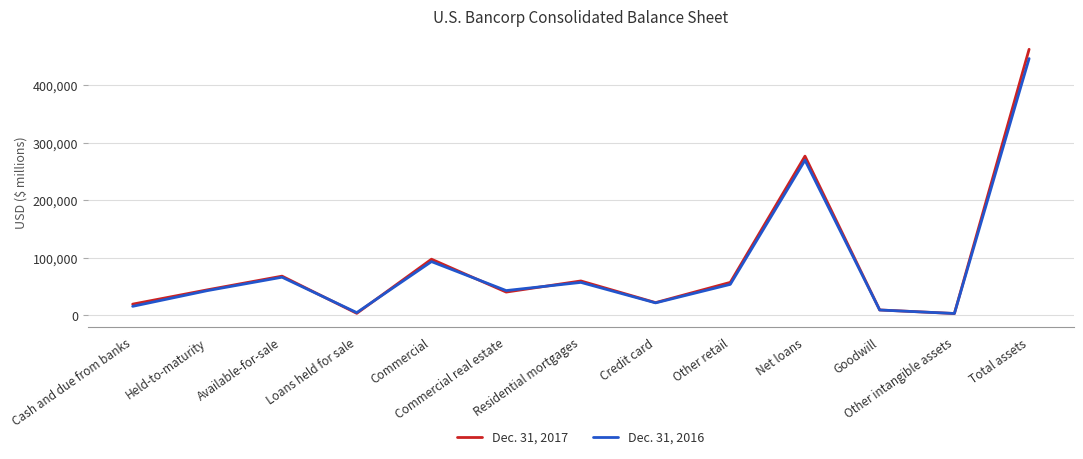

Which series changed the most between Commercial and Total assets?

Dec. 31, 2017